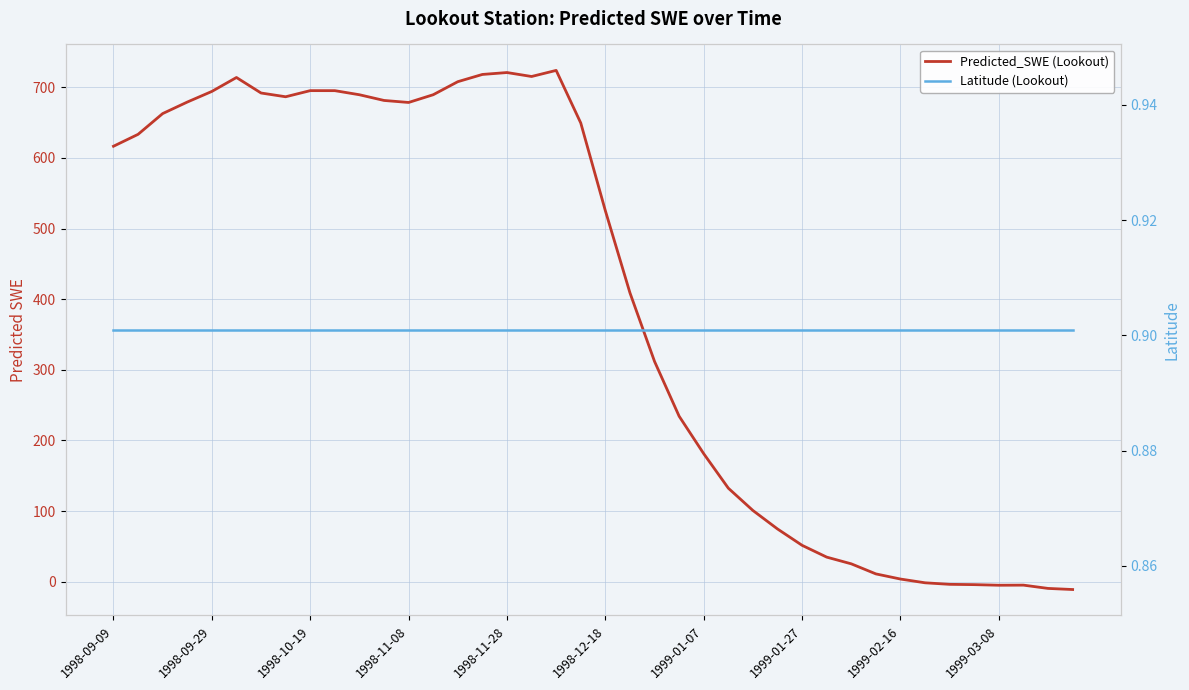

What is the highest value of the Latitude (Lookout) series?

0.9